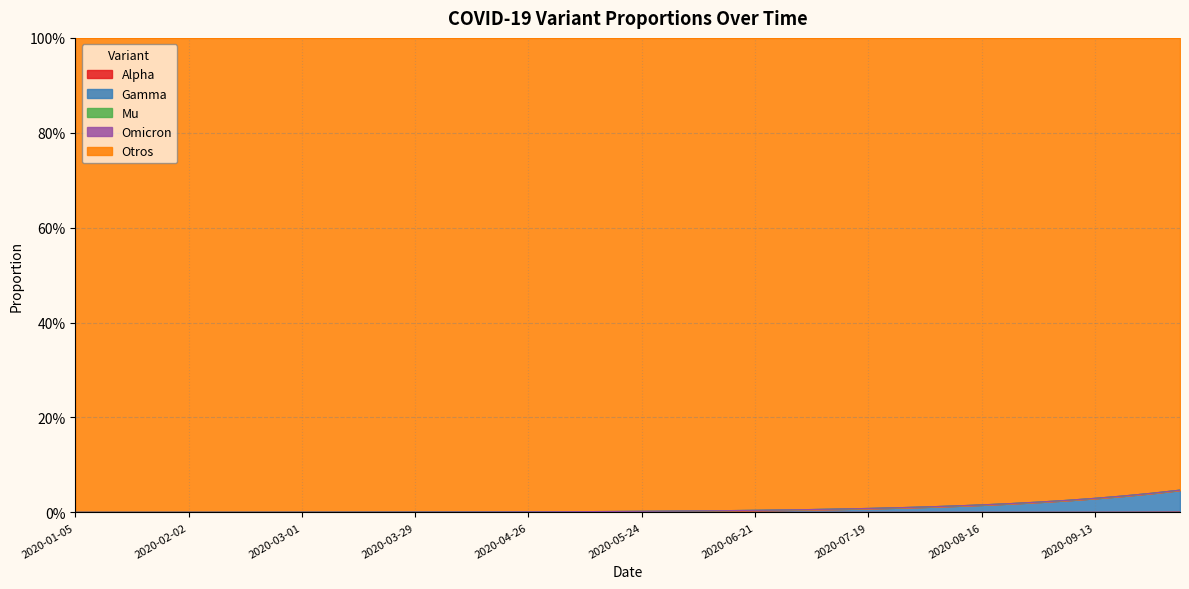

True or false: Otros and Gamma cross at least once.

False